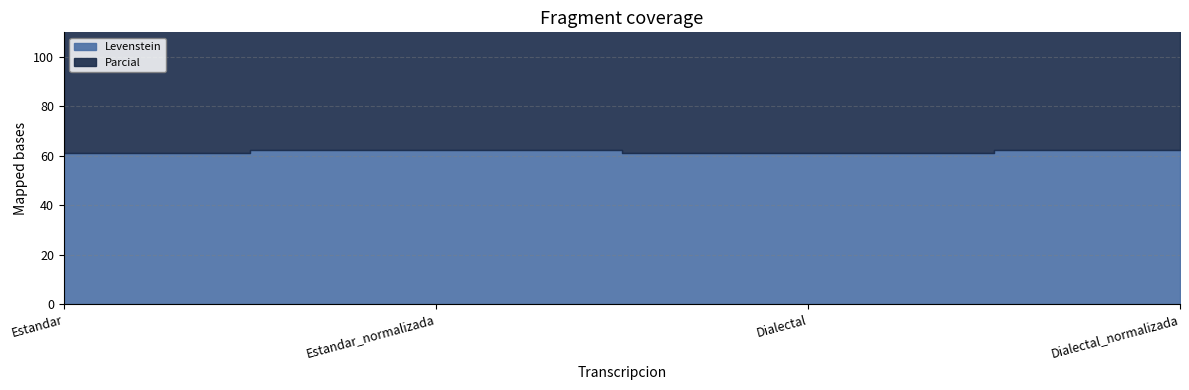

How many categories are shown in the chart?

4